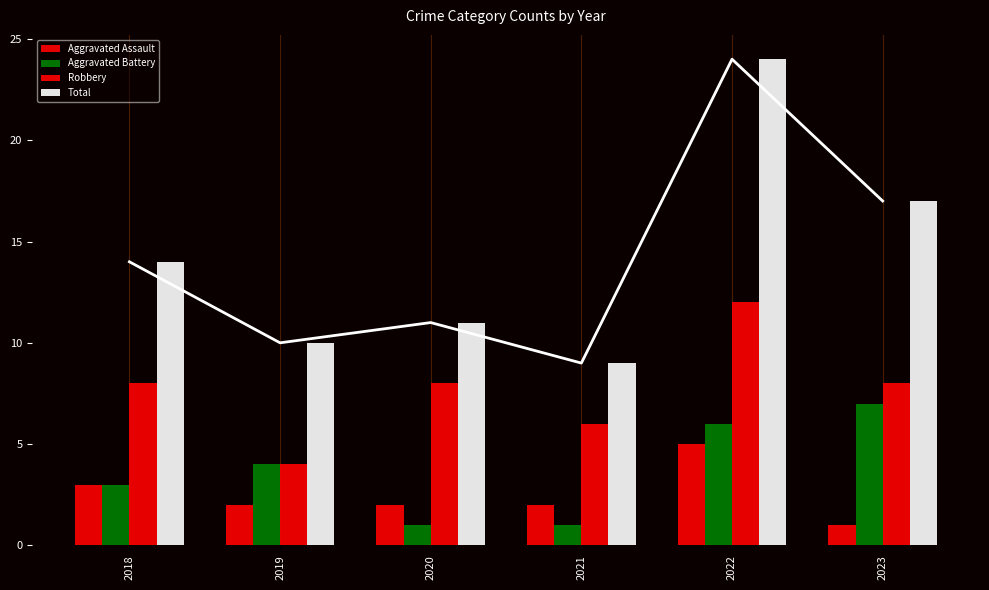

What is the total value across all series at 2022?

47